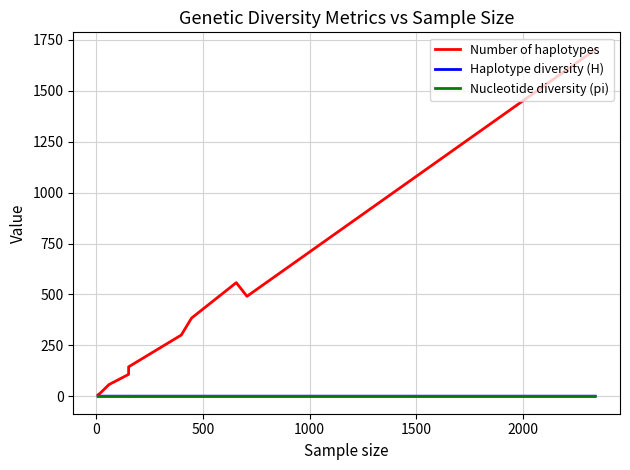

What is the value of the Number of haplotypes point at the 4th from the left?

108.0